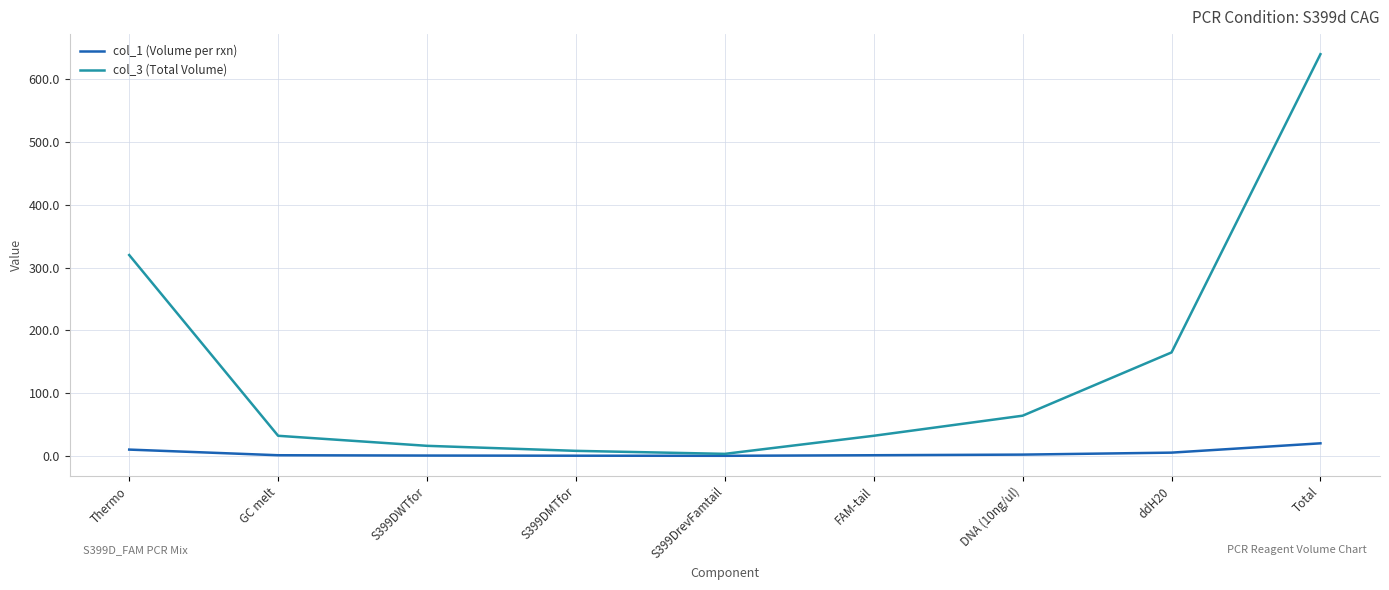

Is this an area chart (filled region under the line)?

No